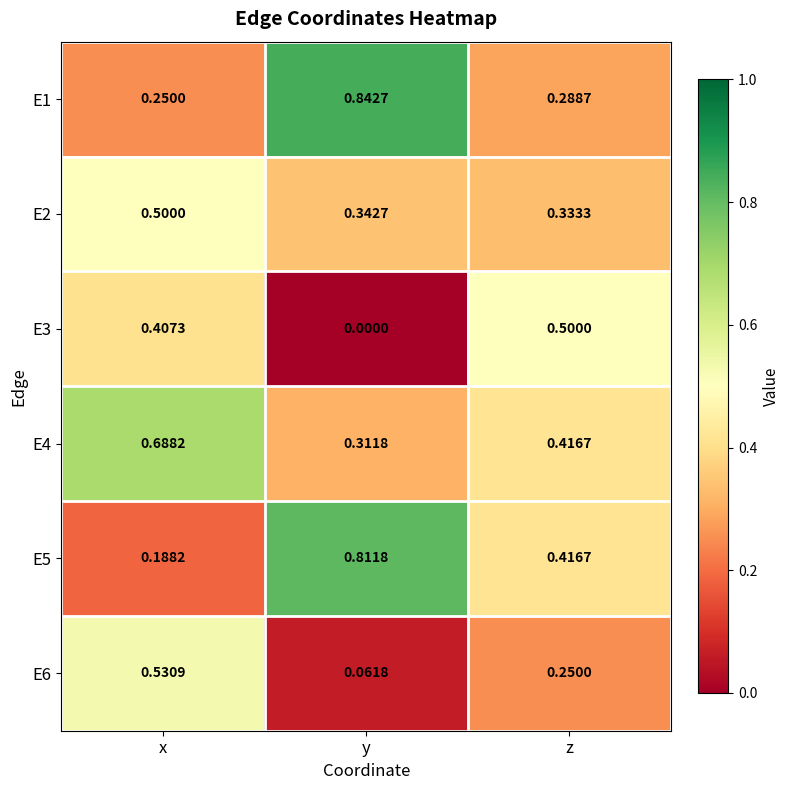

Is the value of E3 at z greater than the value of E2 at y?

Yes